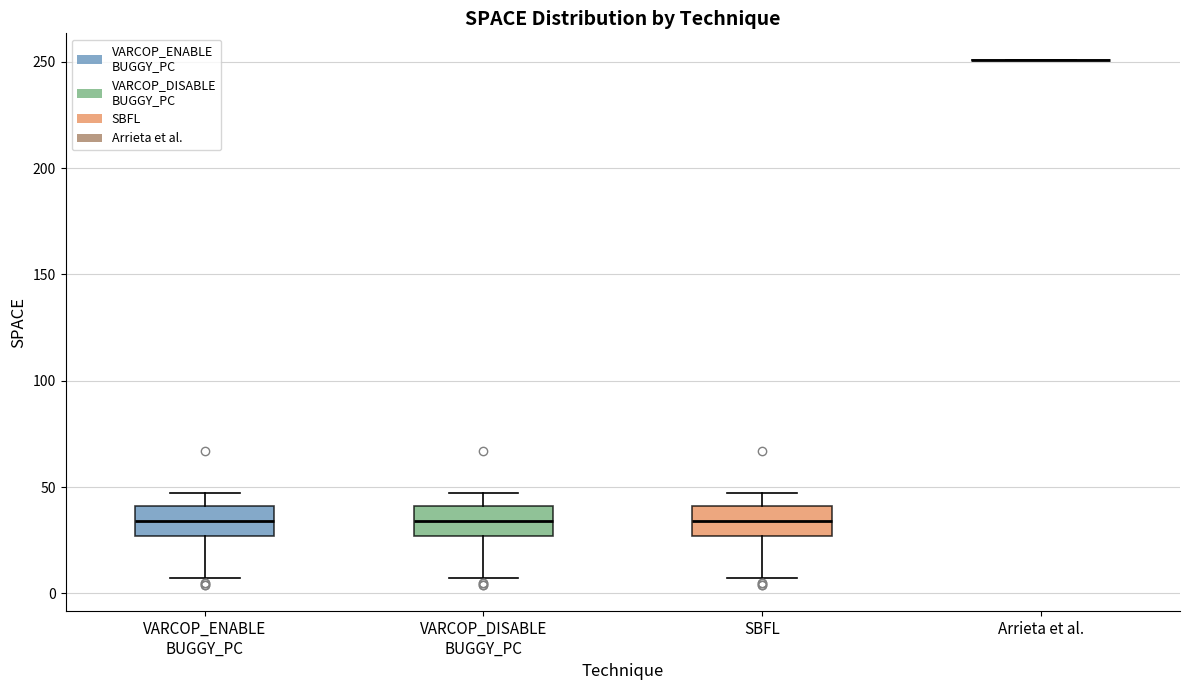

Where does the upper whisker of the box for SBFL end on the y-axis? The values are not printed on the chart, so give them approximately, as read against the axis.

45